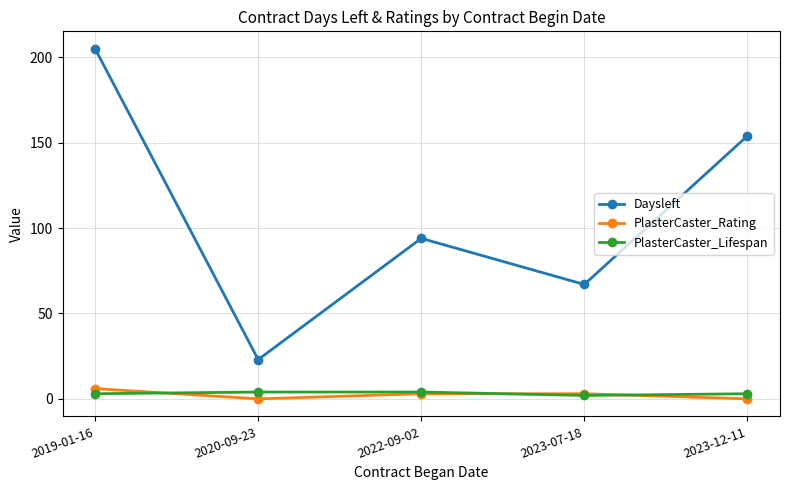

How many interior local valleys does the PlasterCaster_Rating series have?

1